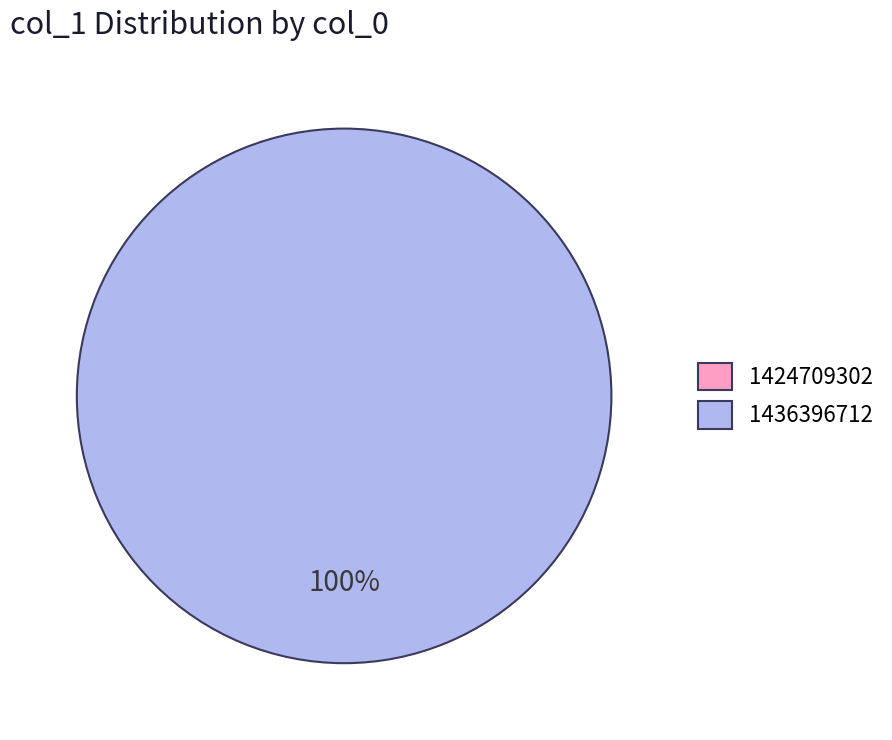

To the nearest percent, what is the difference between the 1436396712 and 1424709302 slice percentages?

100%